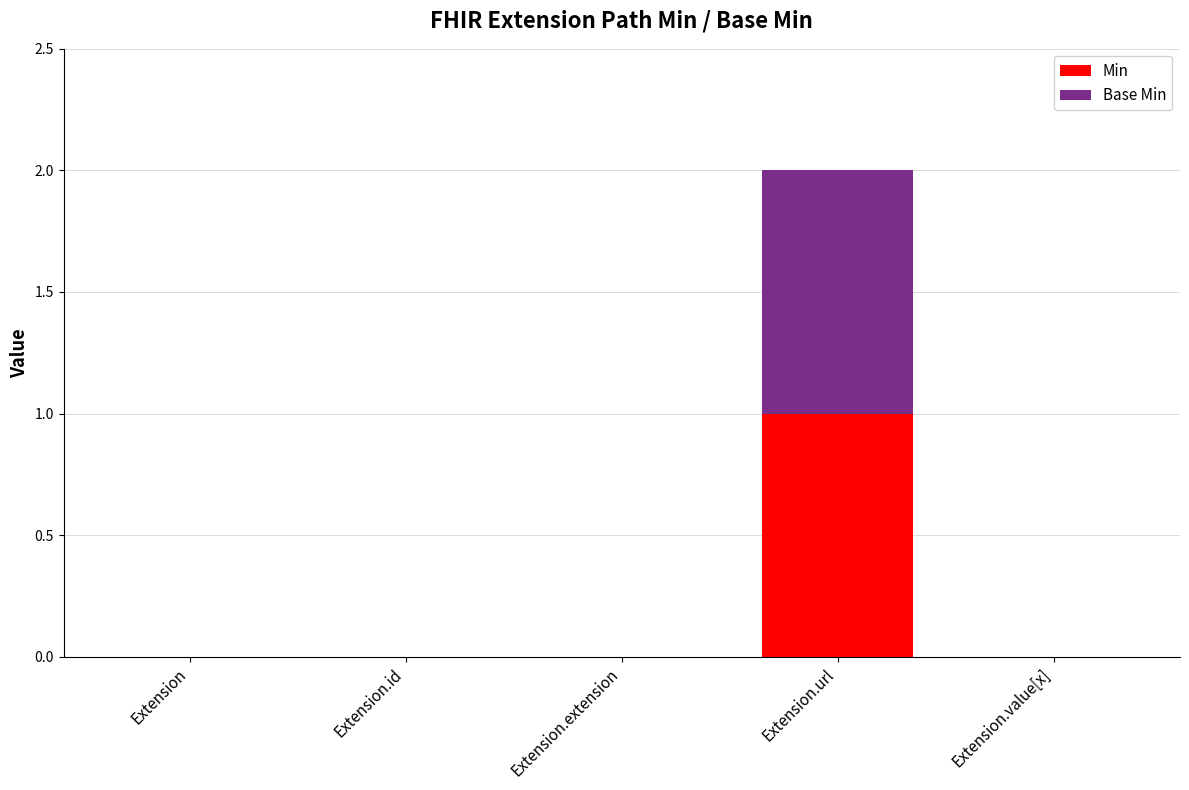

At which label does Min reach its peak?

Extension.url